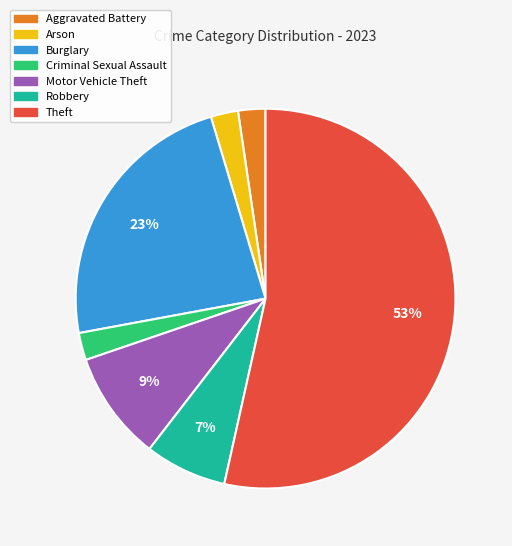

True or false: Motor Vehicle Theft accounts for 4% of the total.

False